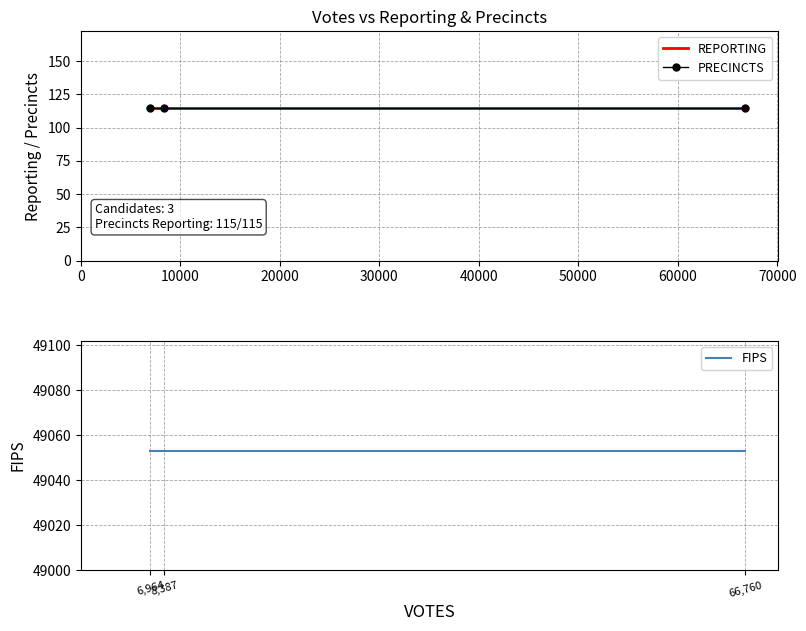

What is the lowest value of the PRECINCTS series?

115